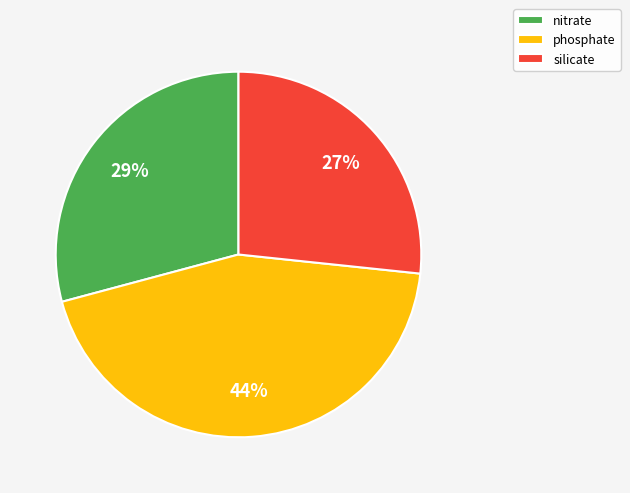

To the nearest percent, what portion does nitrate represent?

29%